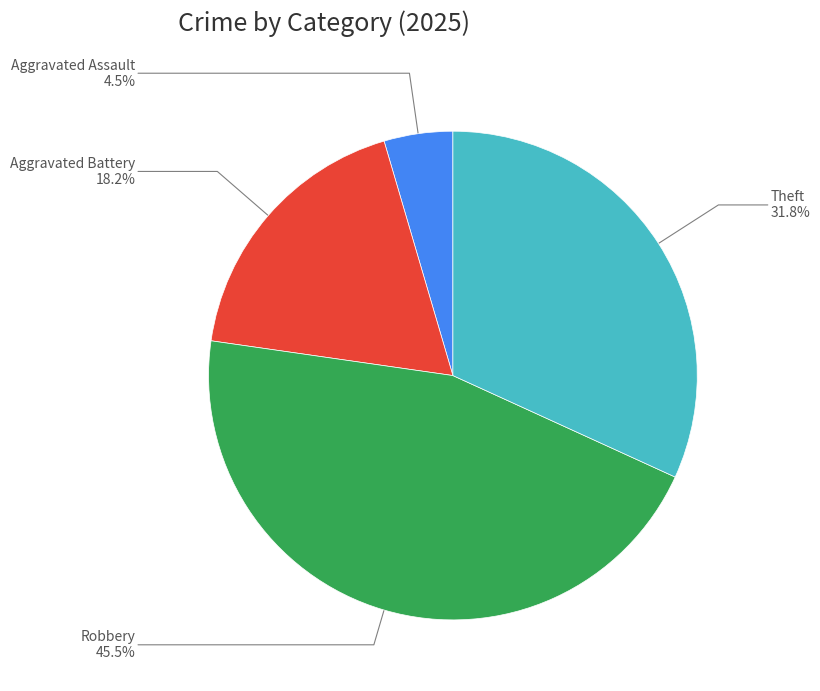

How many slices are in this pie chart?

4